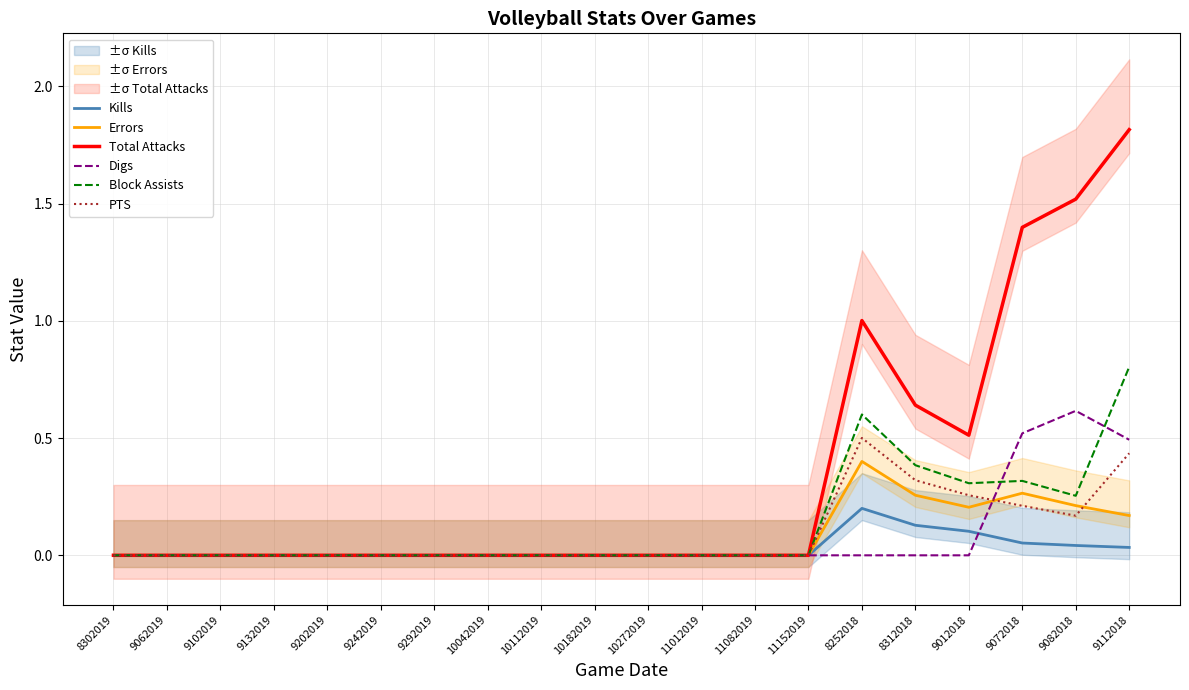

Is it true that Total Attacks equals 0.0 at 10112019?

True